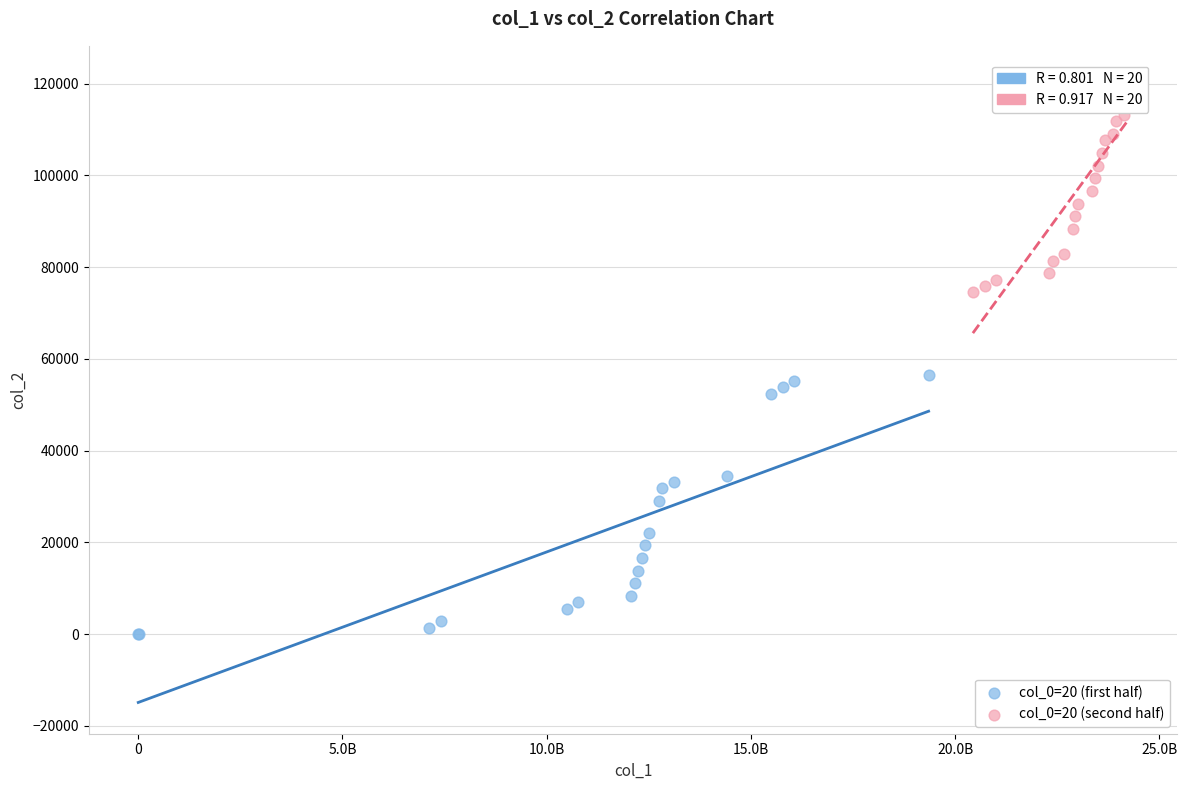

Which series reaches the minimum Y coordinate?

col_0=20 (first half)